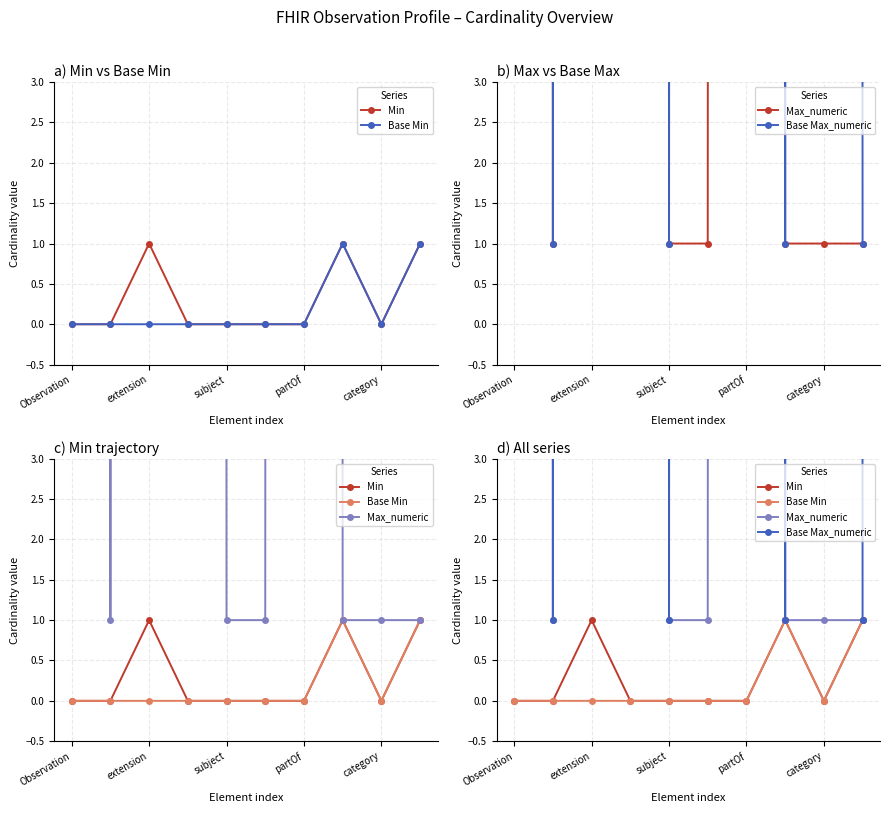

The Max_numeric series shows 1 at category. True or false?

False